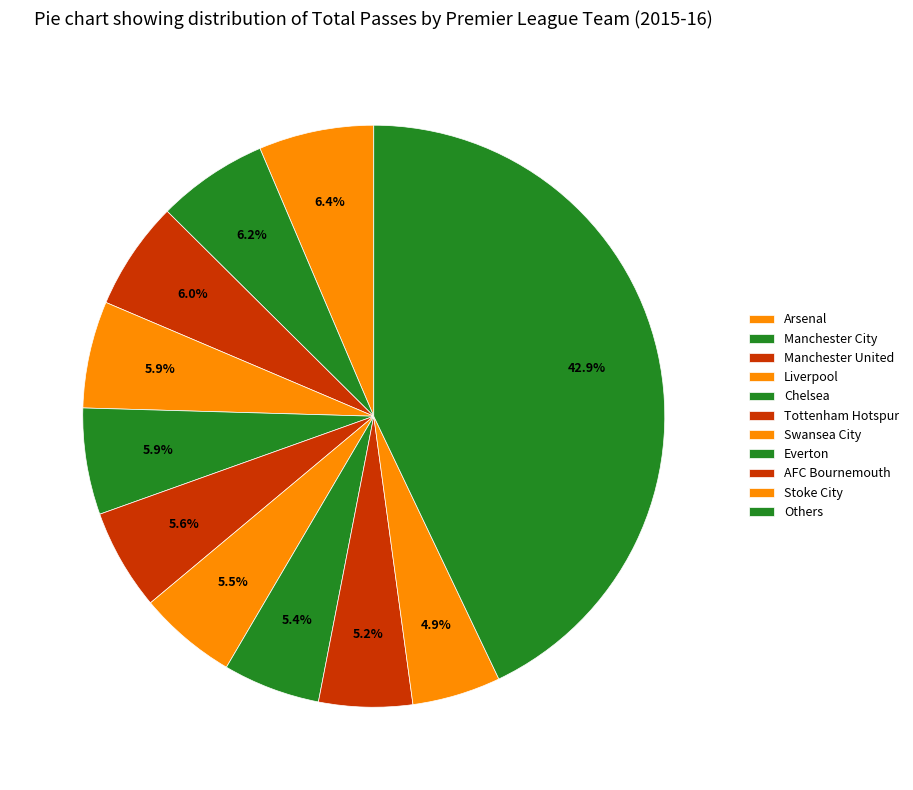

The Arsenal slice represents 6% of the pie. True or false?

True